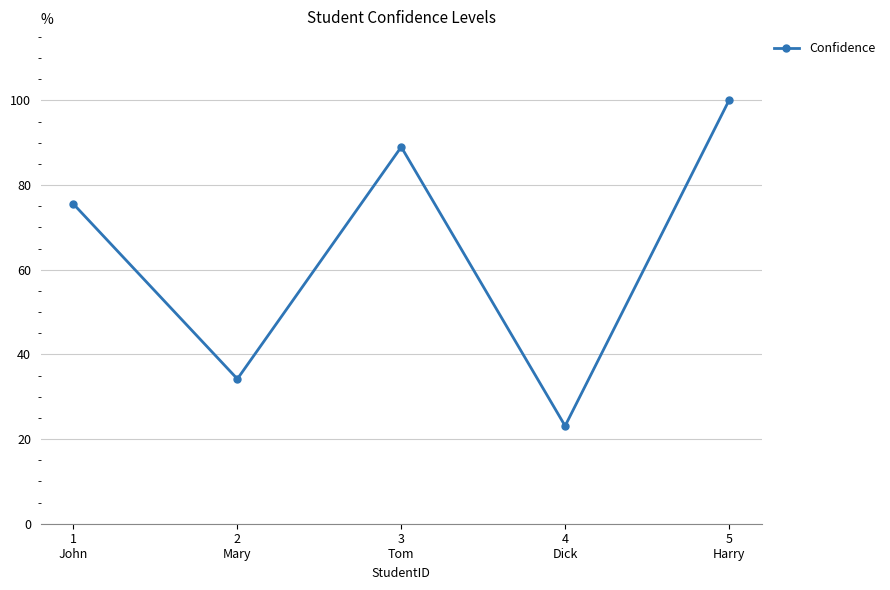

Rank the categories by value from lowest to highest.

4
Dick, 2
Mary, 1
John, 3
Tom, 5
Harry